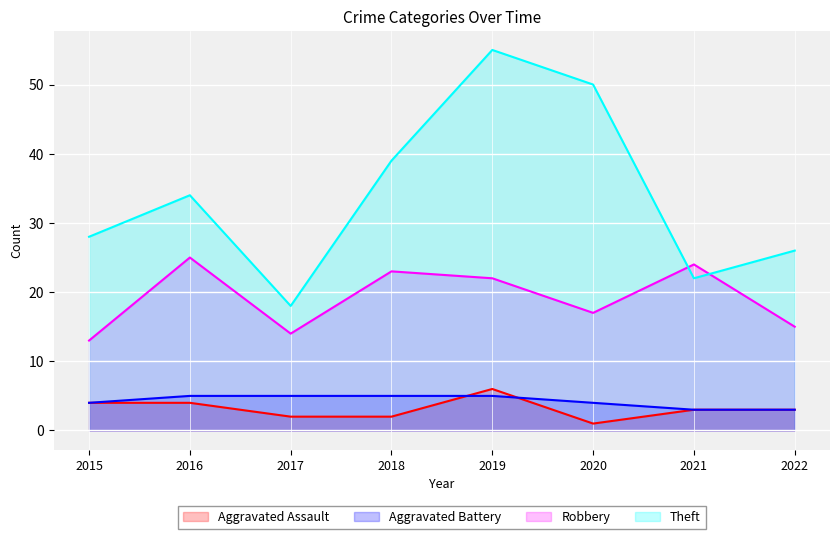

Rank the series at 2017 from highest to lowest value.

Theft, Robbery, Aggravated Battery, Aggravated Assault